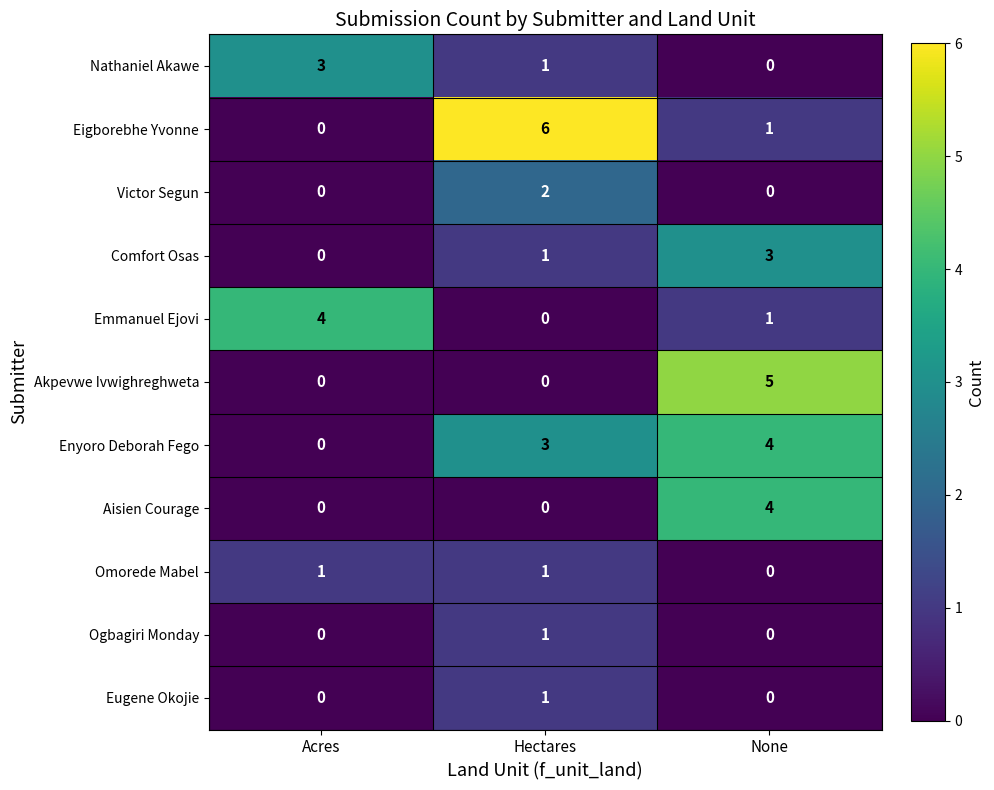

Which series has the largest range (max minus min)?

Eigborebhe Yvonne